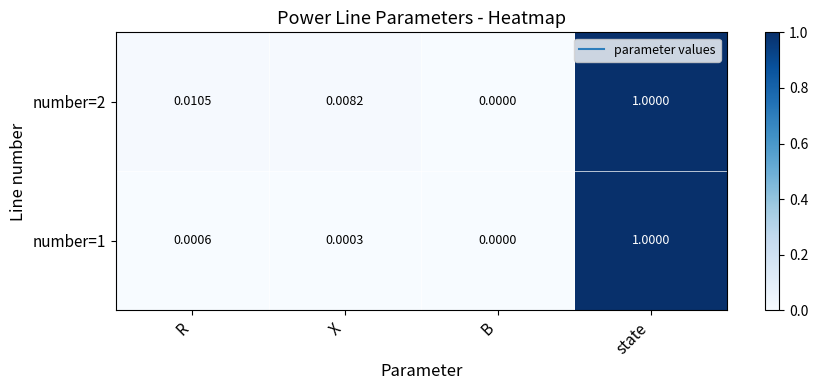

List the labels in order of number=1 value, smallest first.

B, X, R, state